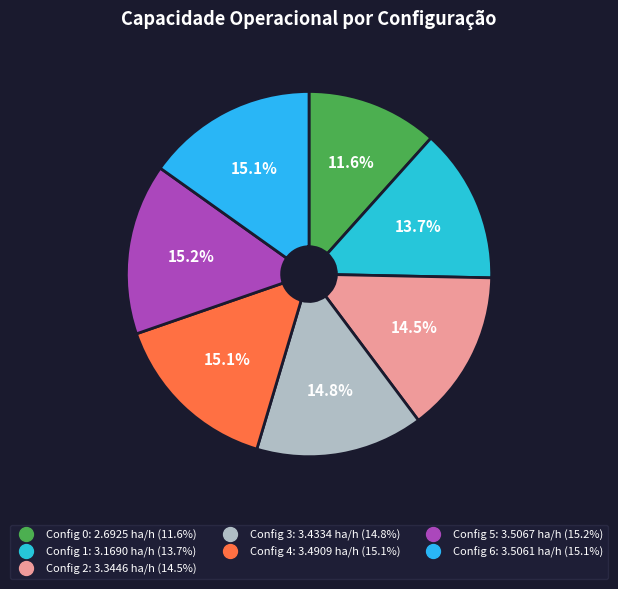

Count the number of slices in the pie.

7